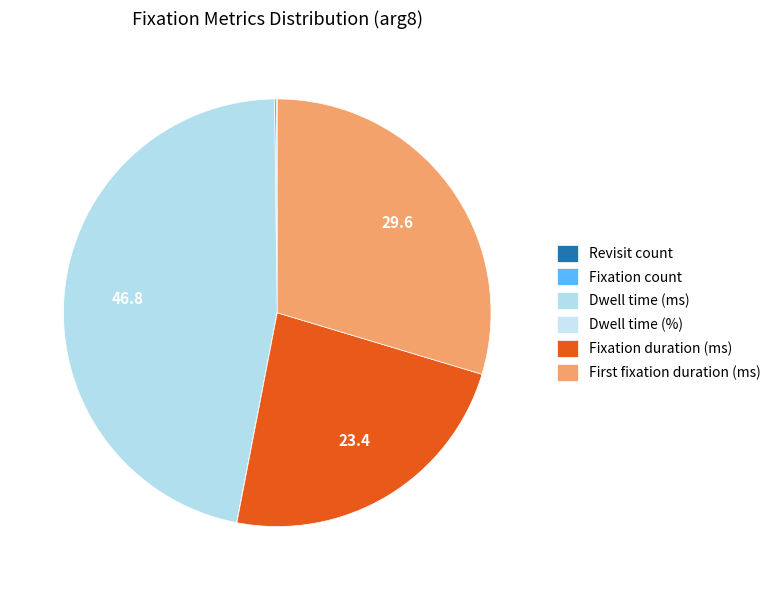

What percentage is NOT represented by Fixation count?

99.9%